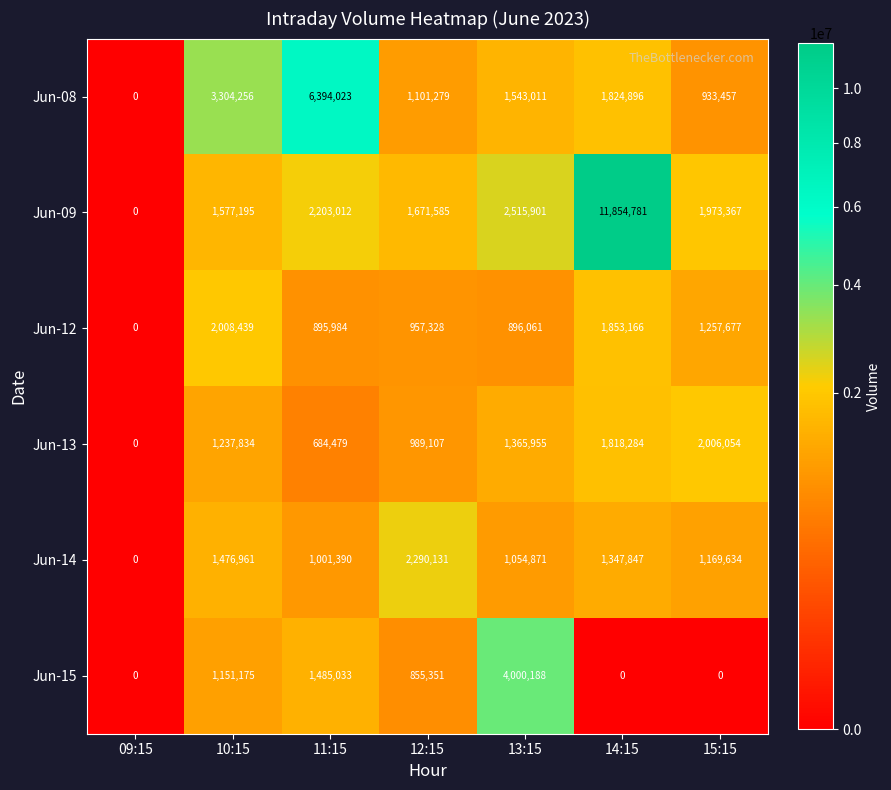

The value of Jun-15 at 09:15 is 1320557. True or false?

False